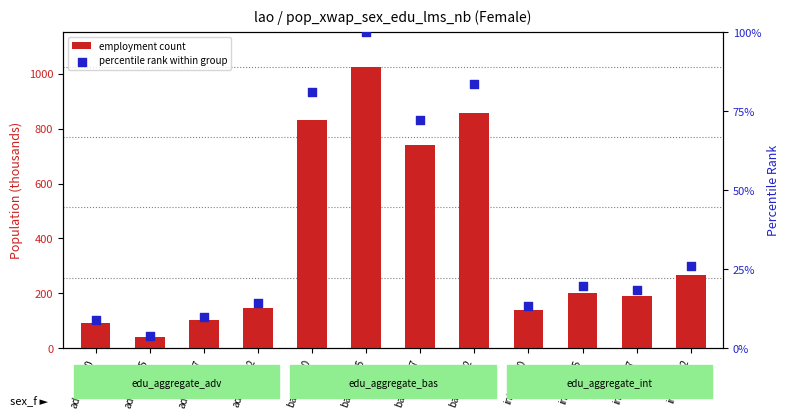

At how many categories does at least one series exceed 410?

4